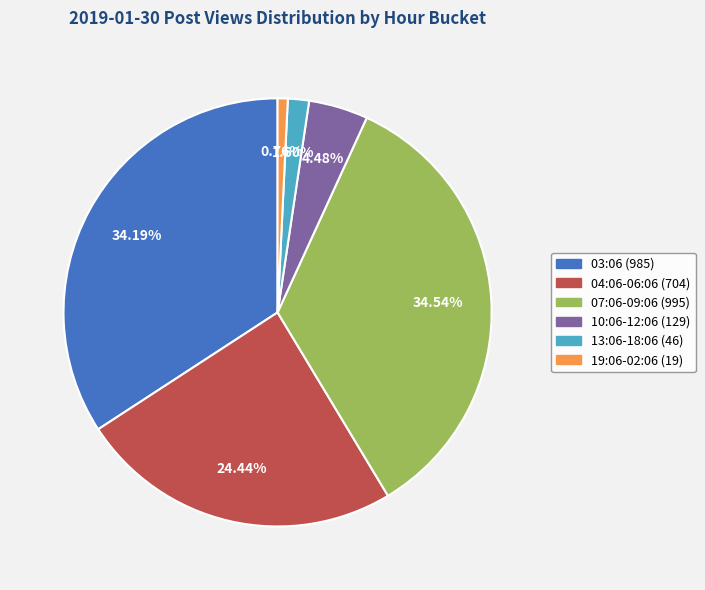

Is there any slice that represents more than half of the pie?

No